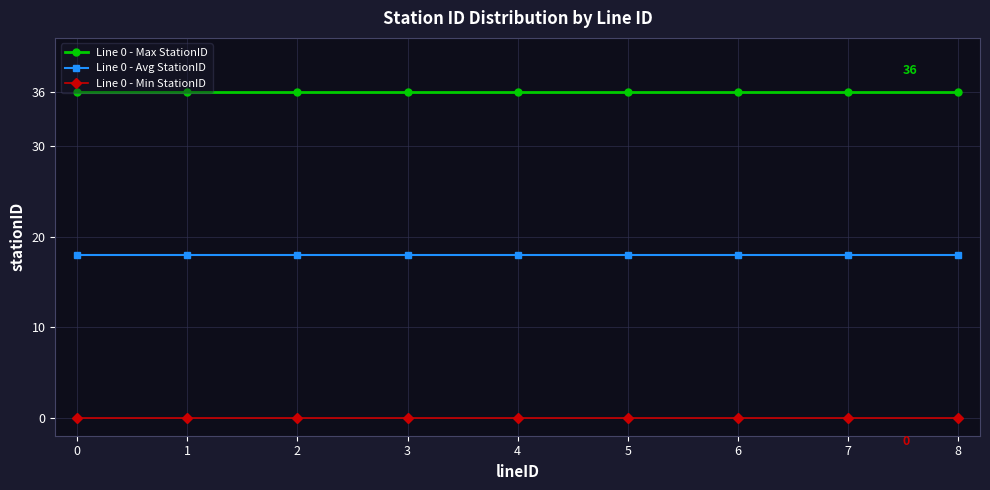

Does the chart have visible grid lines?

Yes